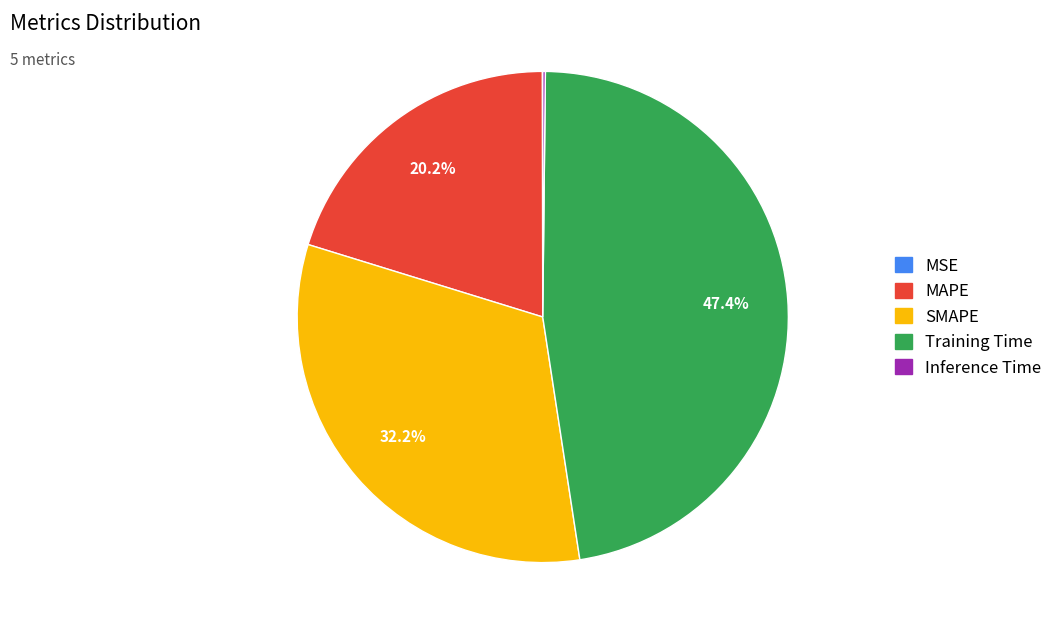

Which has a higher value, Training Time or SMAPE?

Training Time